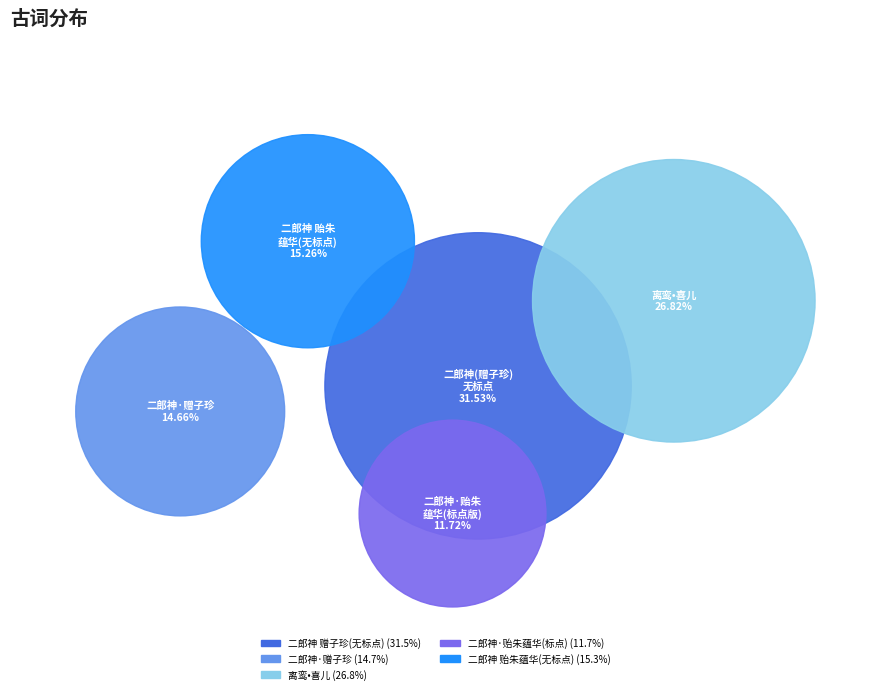

What percentage do 二郎神·用徐干臣韵，贻朱蕴华居士。析津之别，盖三十年矣 and 二郎神·用徐干臣韵赠子珍 together represent?

26.4%